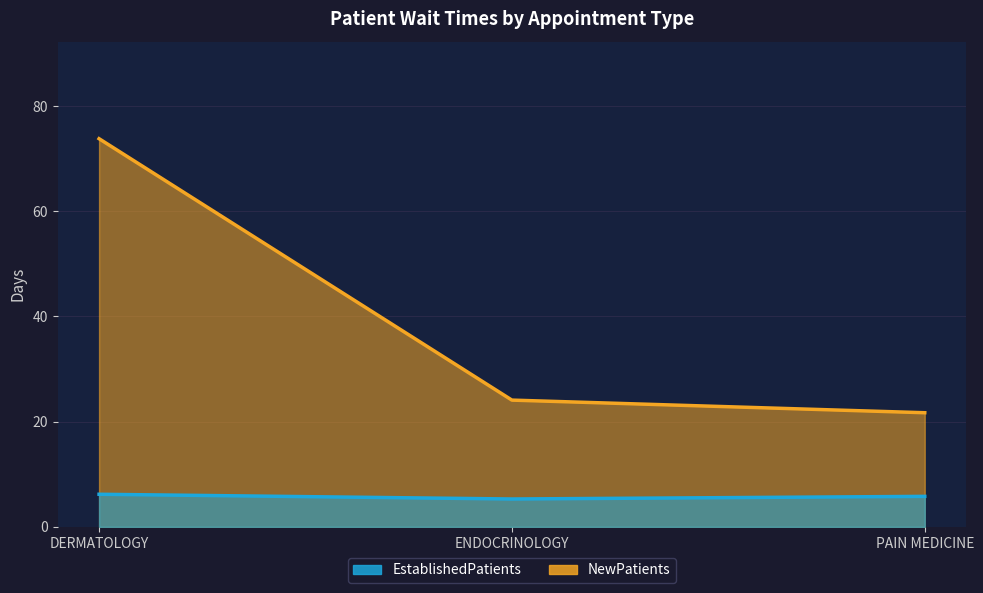

Reading left to right, list all the values displayed in this chart.

EstablishedPatients: 6.2	5.3	5.8
NewPatients: 73.8	24.1	21.7